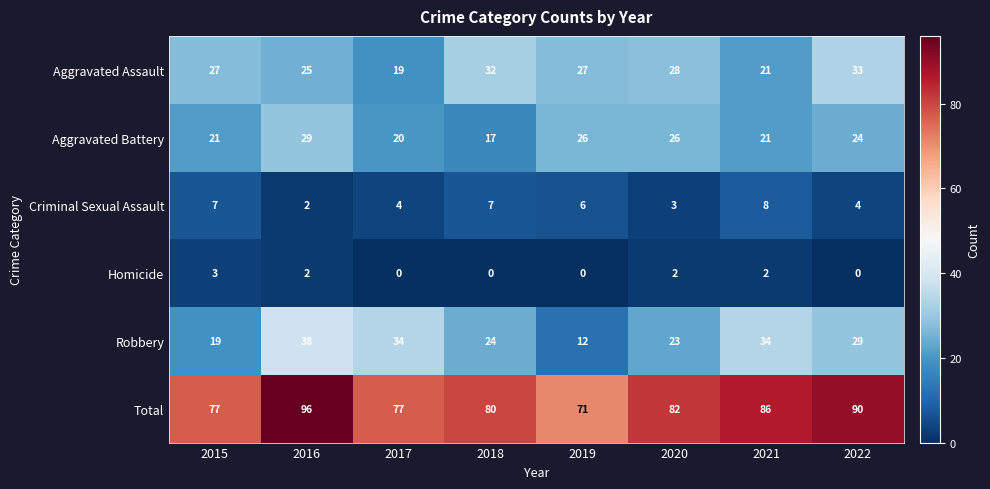

Is it true that Aggravated Assault equals 33 at 2022?

True